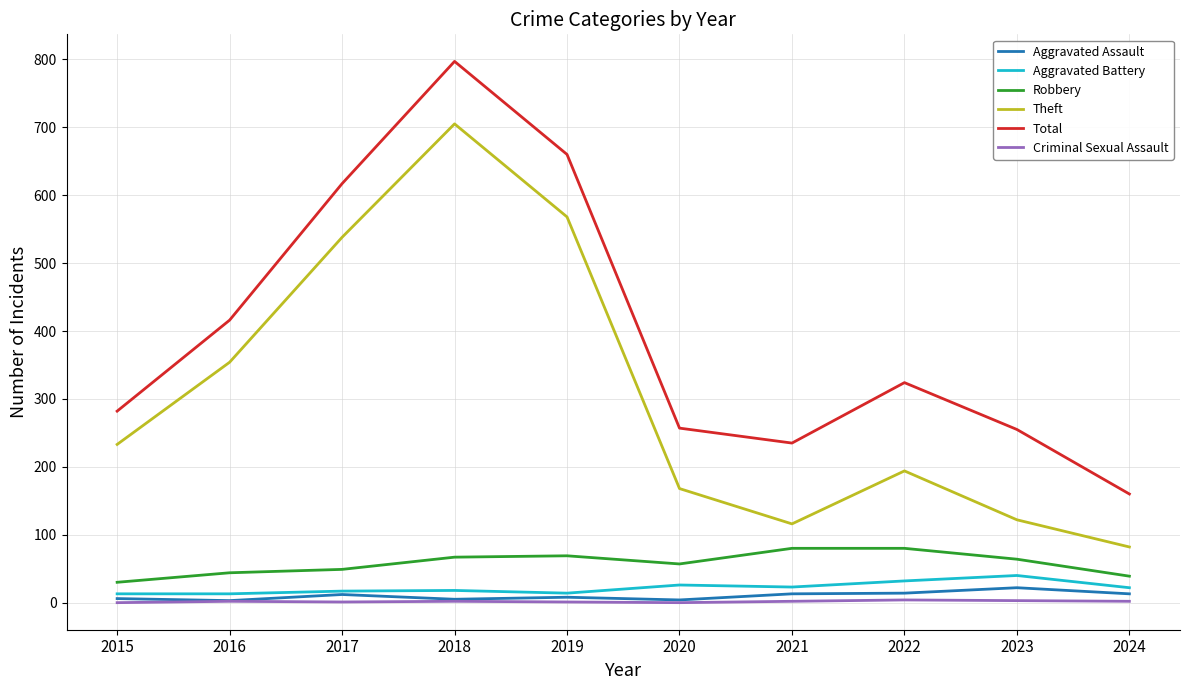

Between 2017 and 2023, which series saw the biggest shift?

Theft